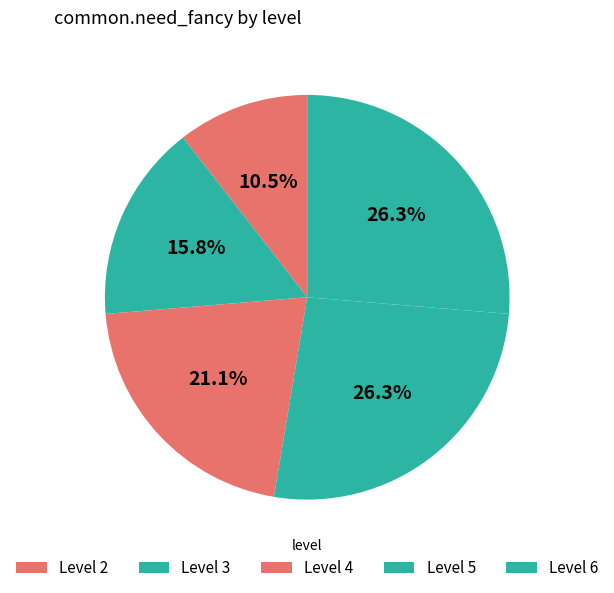

Which slice is the smallest?

Level 2